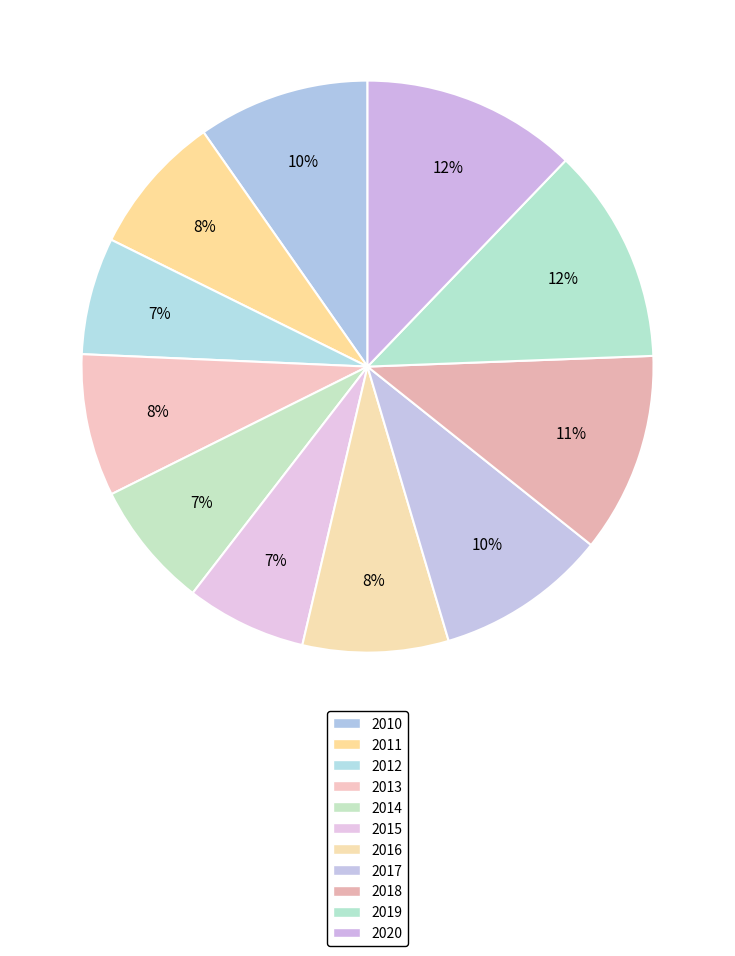

To the nearest percent, what is the difference between the 2020 and 2014 slice percentages?

5%